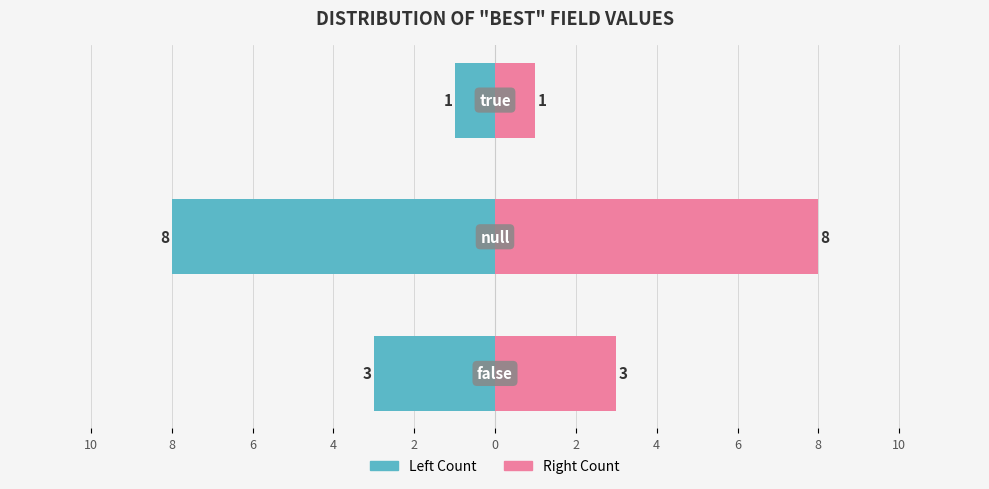

Reading right to left, what are all the values shown in this chart?

Count (Left): 6=-1	8=-8	10=-3
Count (Right): 6=1	8=8	10=3